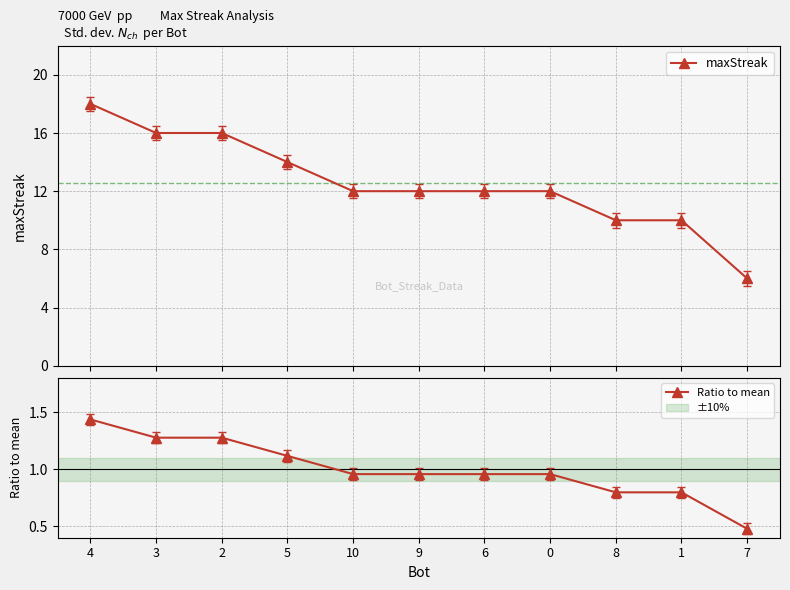

At which category is the sum across all series the highest?

4